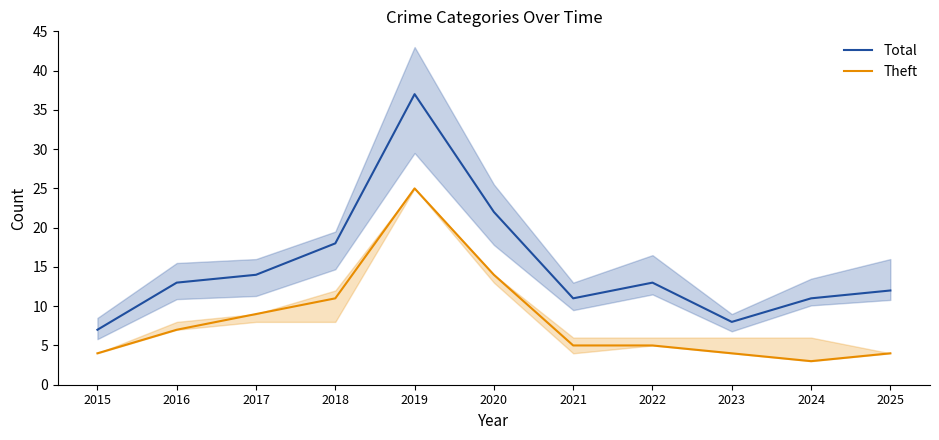

Which series has the widest spread of values?

Total